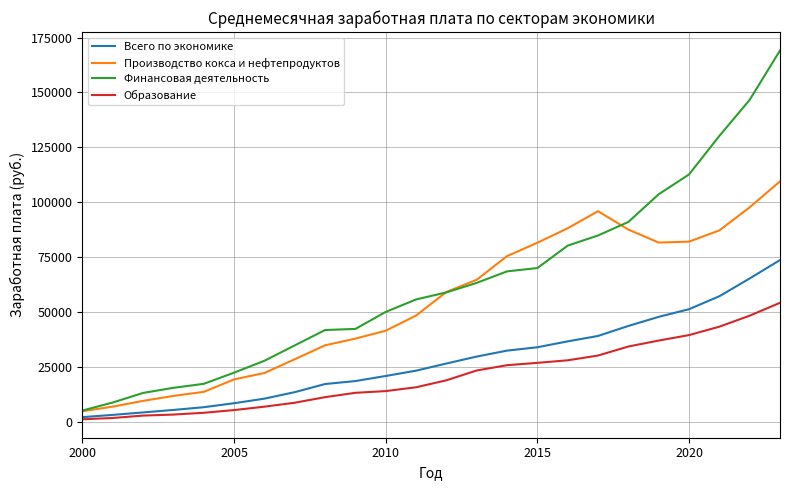

What are all the series names shown in the legend?

Всего по экономике, Производство кокса и нефтепродуктов, Финансовая деятельность, Образование